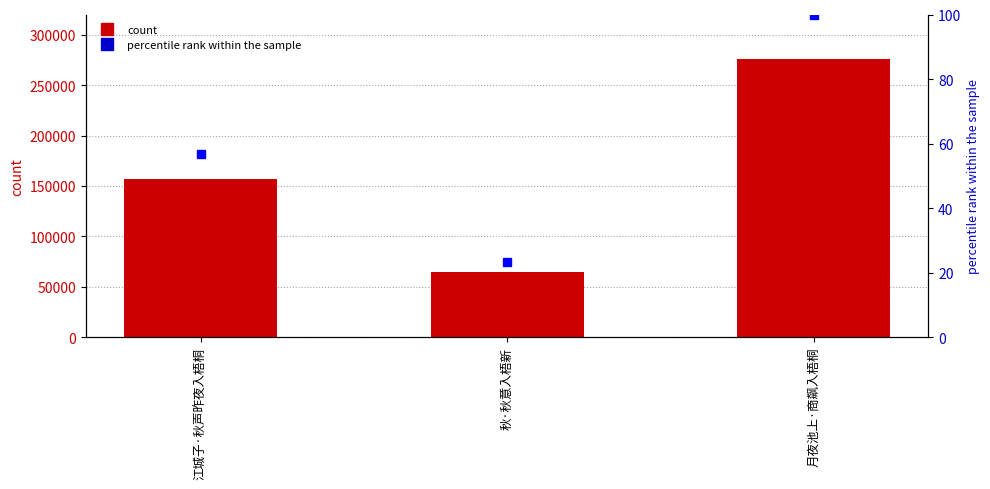

Rank the series at 月夜池上·商飙入梧桐 from lowest to highest value.

percentile rank within the sample, count